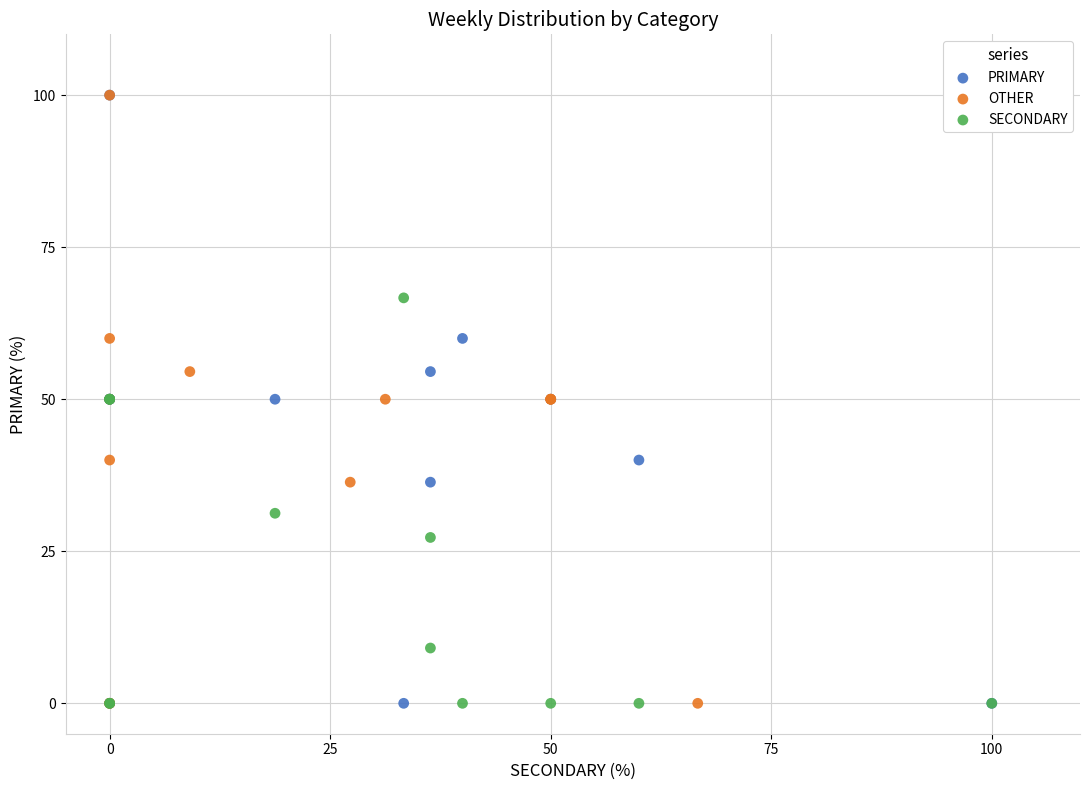

What are all the series names shown in the legend?

PRIMARY, OTHER, SECONDARY